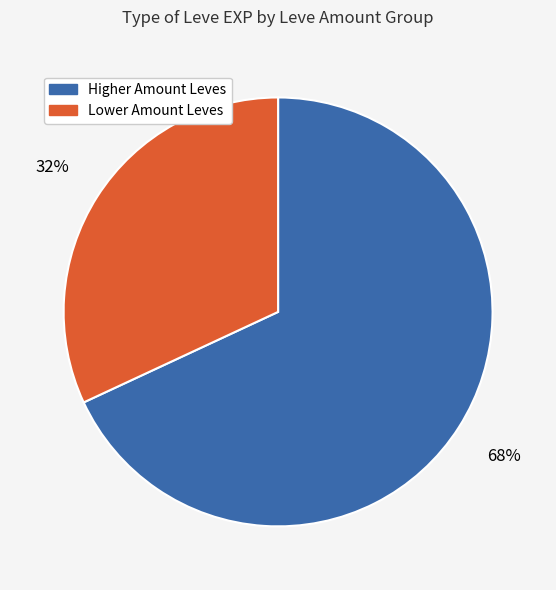

Which category has the smallest portion of the pie?

Lower Amount Leves